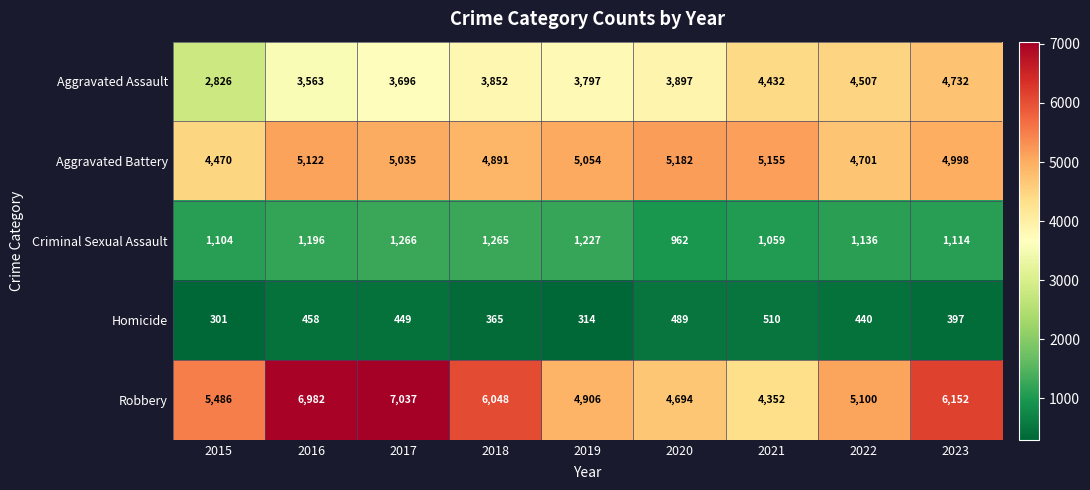

Is the value of Homicide at 2018 greater than the value of Criminal Sexual Assault at 2019?

No